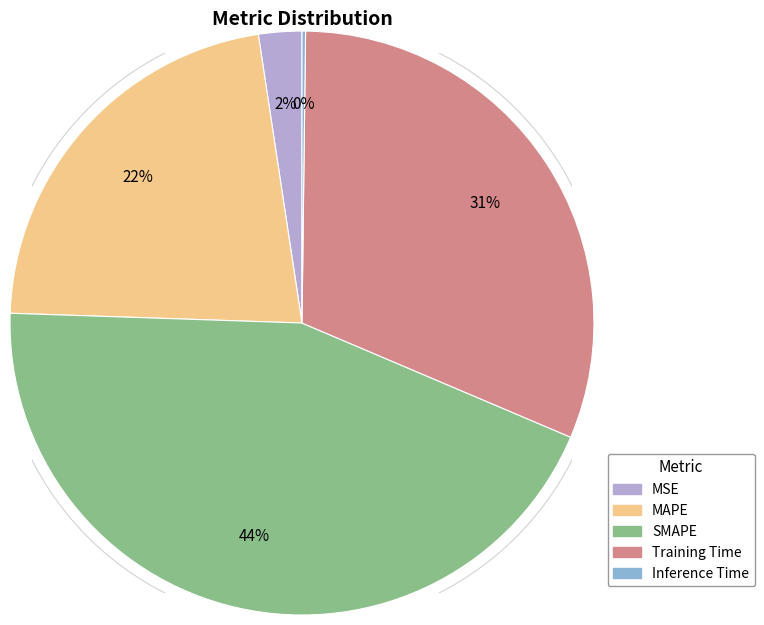

The Training Time slice represents 31% of the pie. True or false?

True